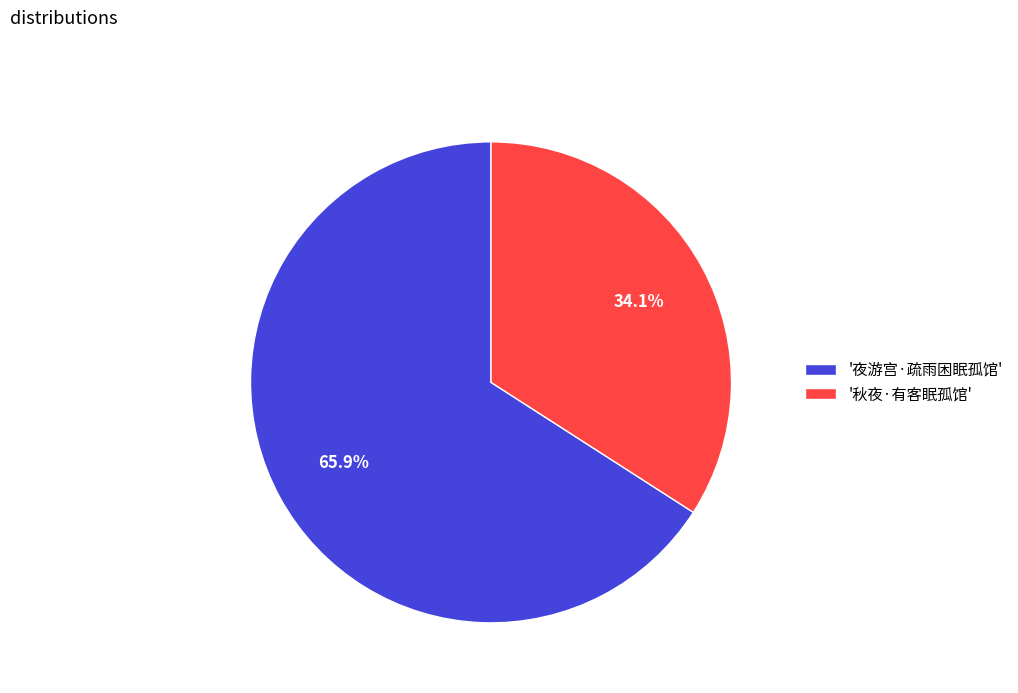

Which has a higher value, '秋夜·有客眠孤馆' or '夜游宫·疏雨困眠孤馆'?

'夜游宫·疏雨困眠孤馆'